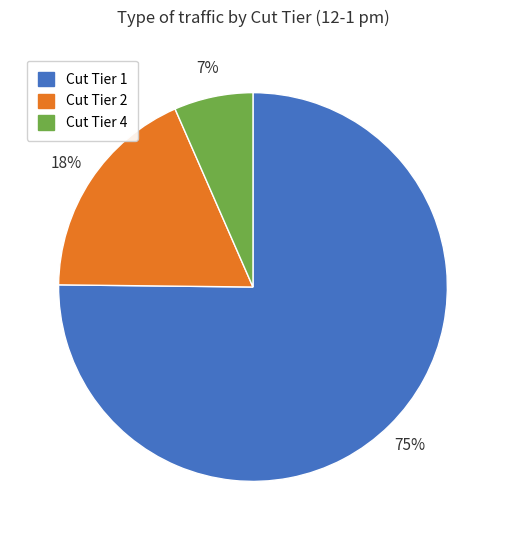

Count the number of slices in the pie.

3